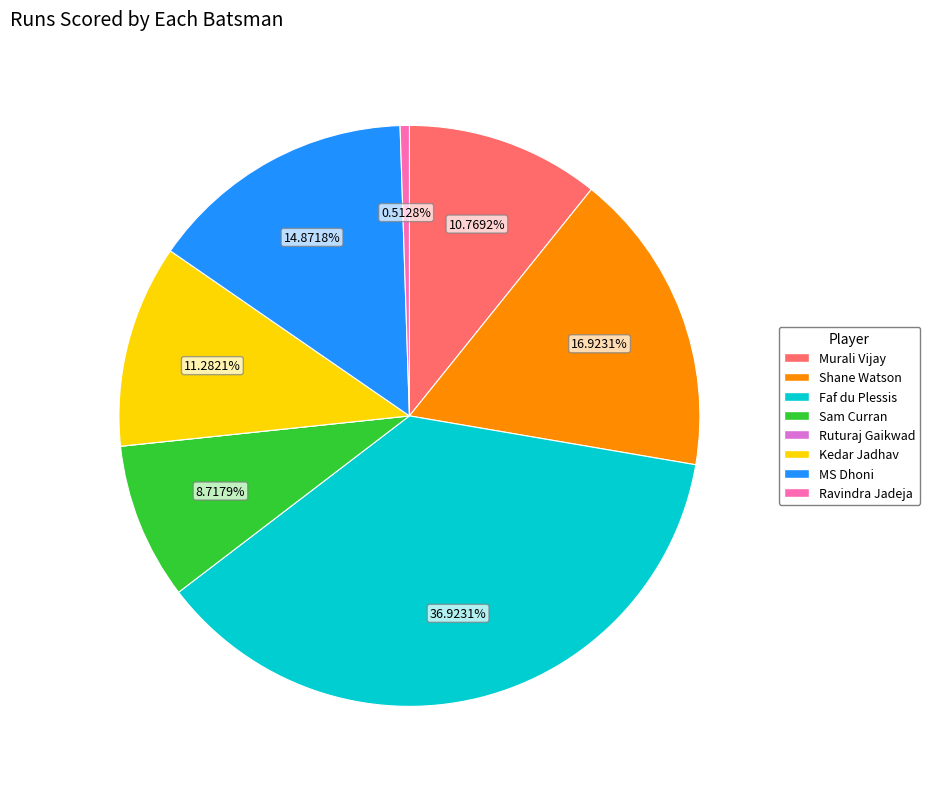

Is there any slice that represents more than half of the pie?

No